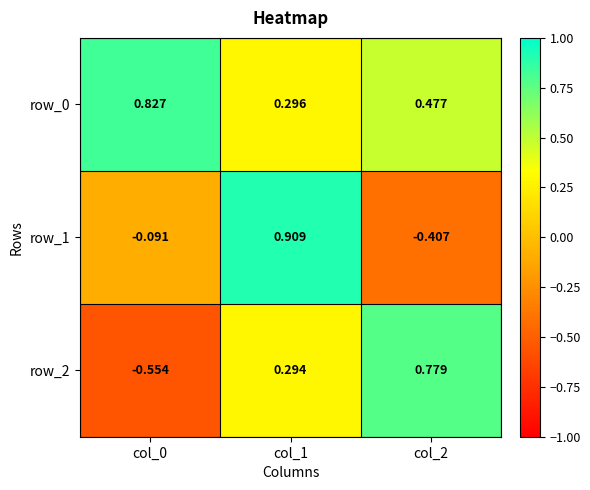

True or false: row_0 has a value of 0.5 at col_0.

False